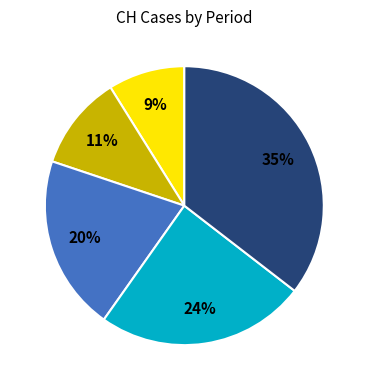

To the nearest percent, what is the average slice percentage?

20%